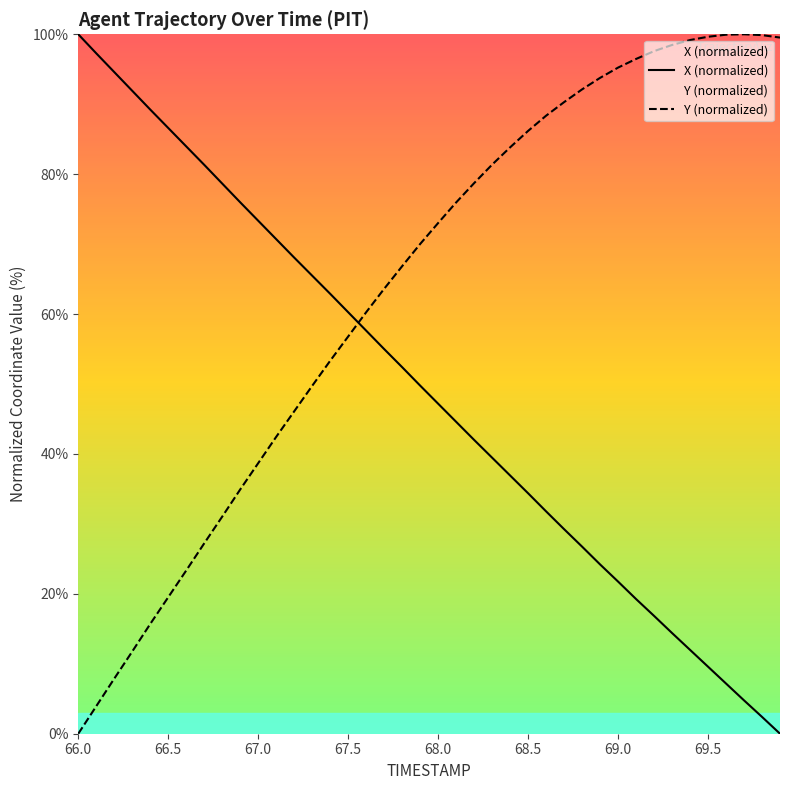

What is the greatest value displayed?

100.0